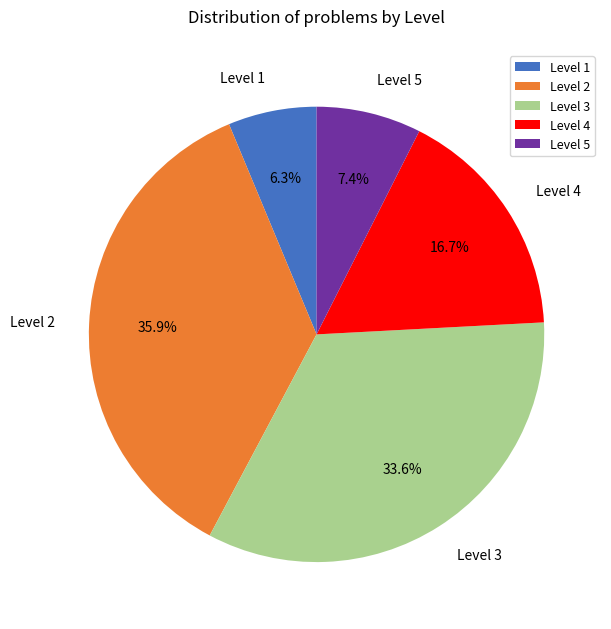

Which has a higher value, Level 2 or Level 1?

Level 2